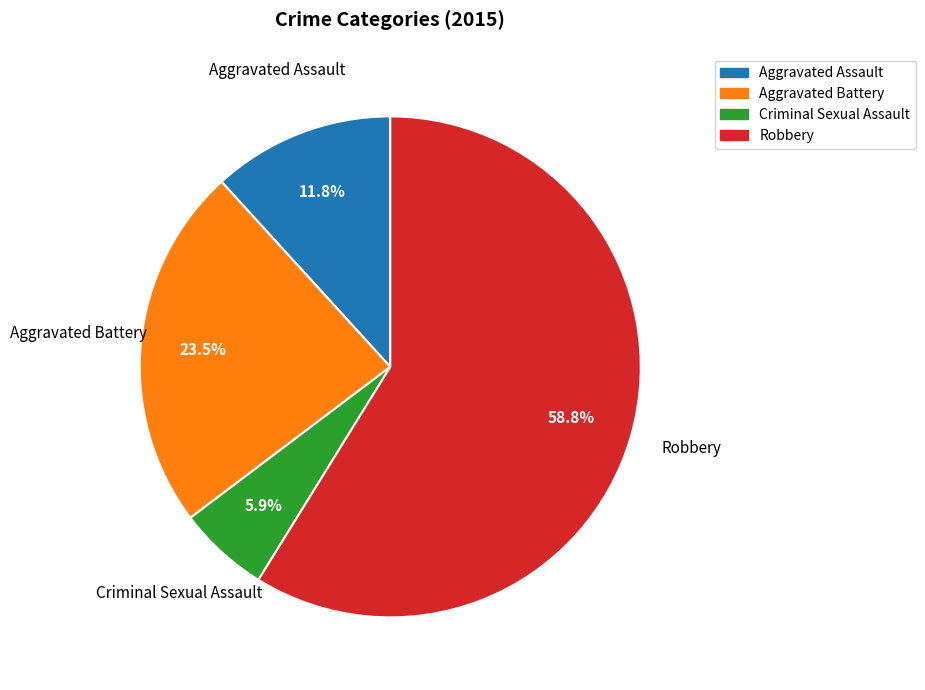

What portion of the pie excludes Robbery?

41.2%